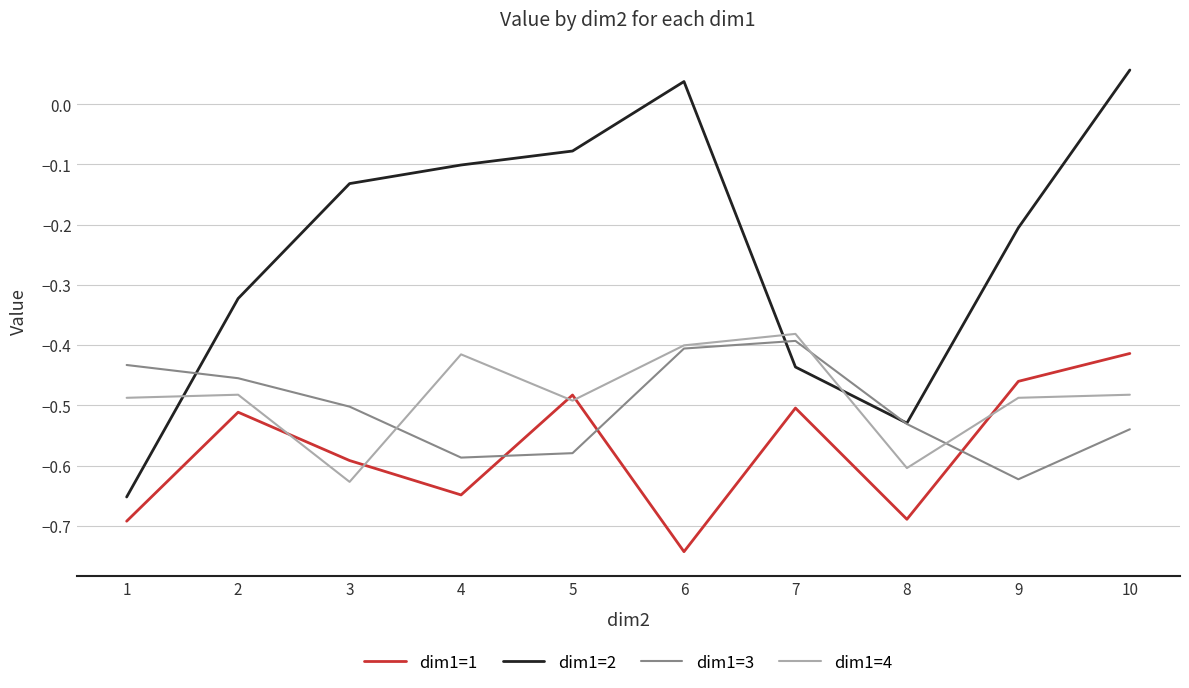

At which label does dim1=3 reach its minimum?

9